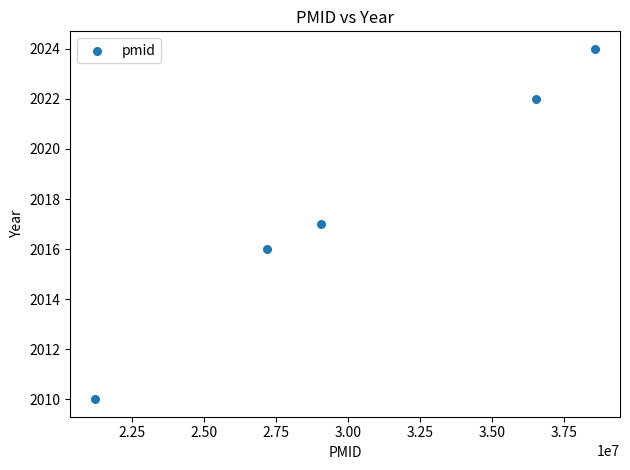

What is the average X value?

30525280